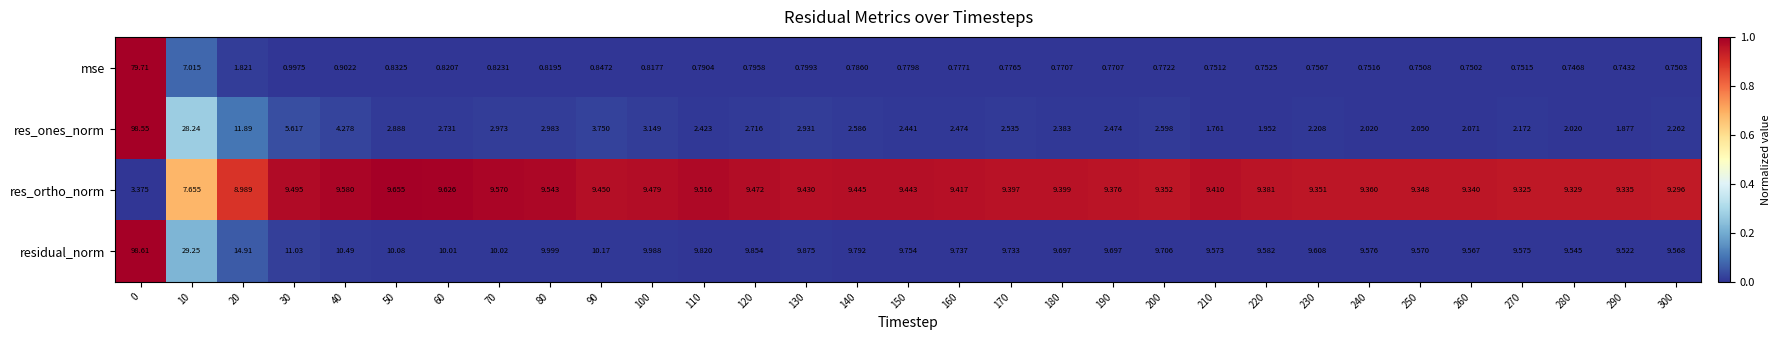

Which series has the largest total across all categories?

residual_norm